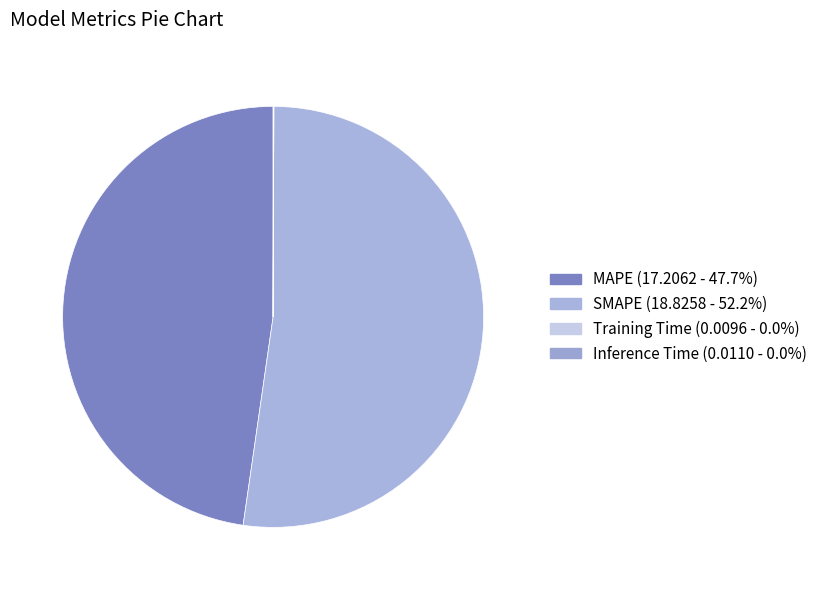

Count the number of slices in the pie.

4